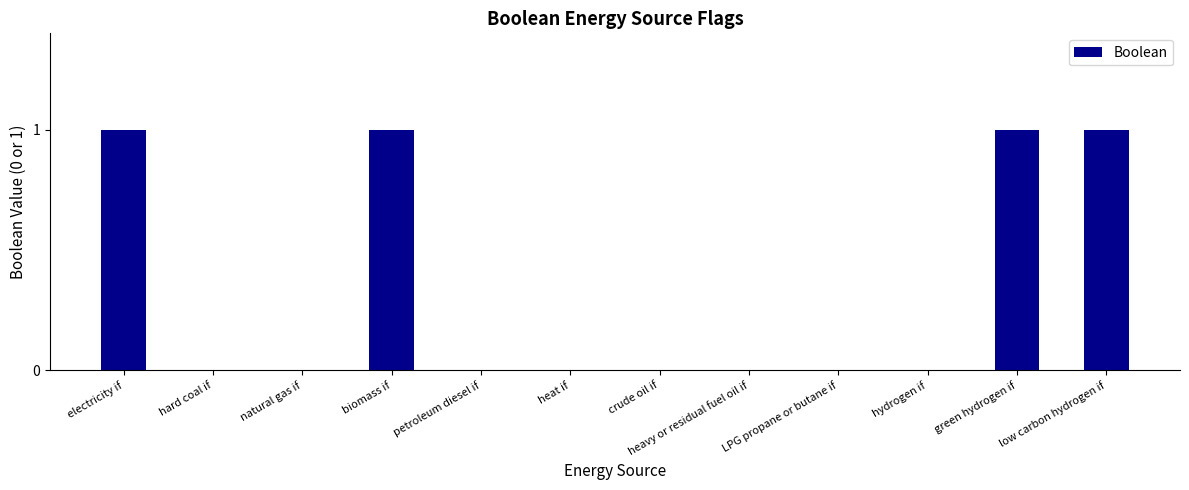

Reading left to right, transcribe all the data shown in this chart.

electricity if=1	hard coal if=0	natural gas if=0	biomass if=1	petroleum diesel if=0	heat if=0	crude oil if=0	heavy or residual fuel oil if=0	LPG propane or butane if=0	hydrogen if=0	green hydrogen if=1	low carbon hydrogen if=1